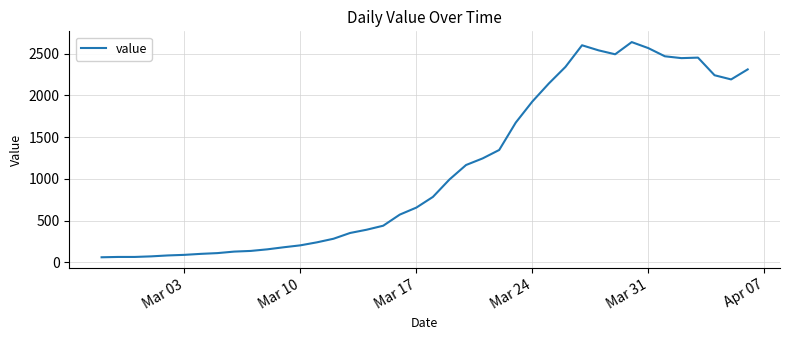

What is the difference between the maximum and minimum values?

2577